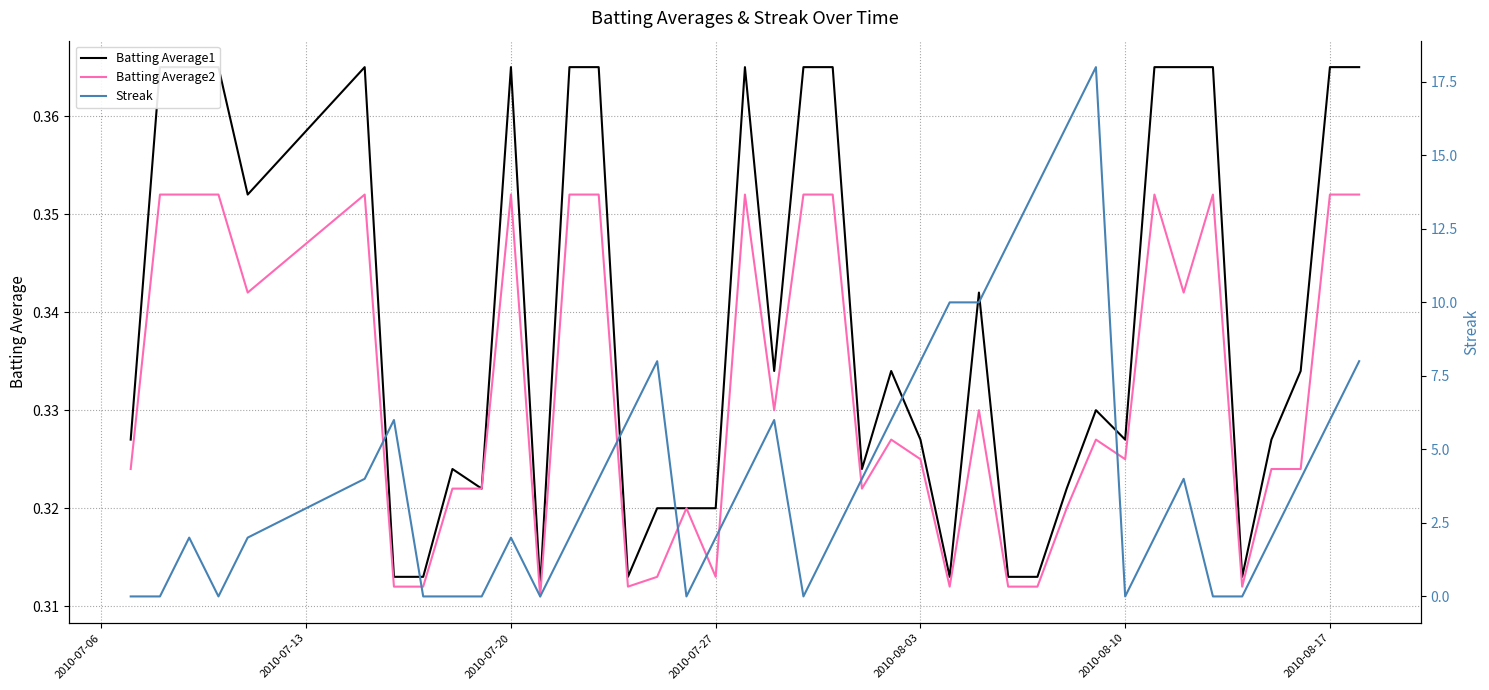

The Batting Average1 series shows 0.1 at 30. True or false?

False